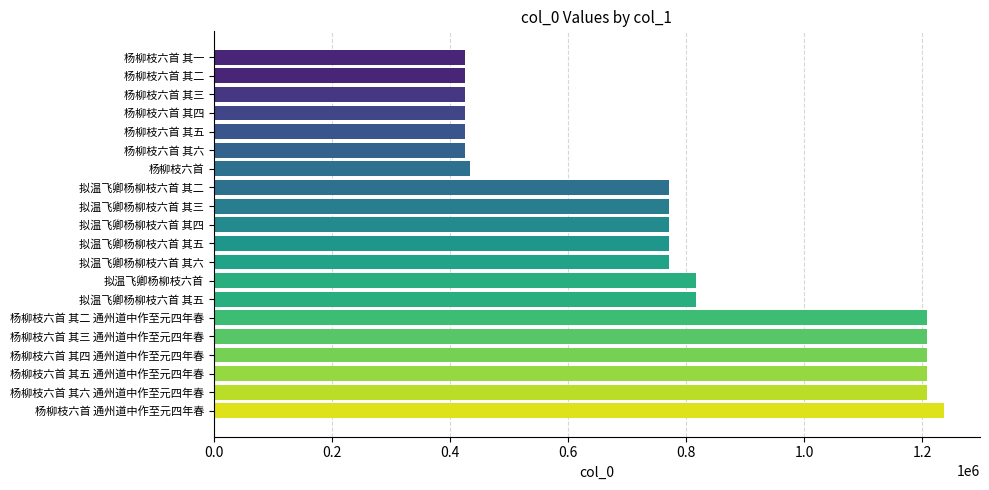

What is the approximate value at 杨柳枝六首?

433059